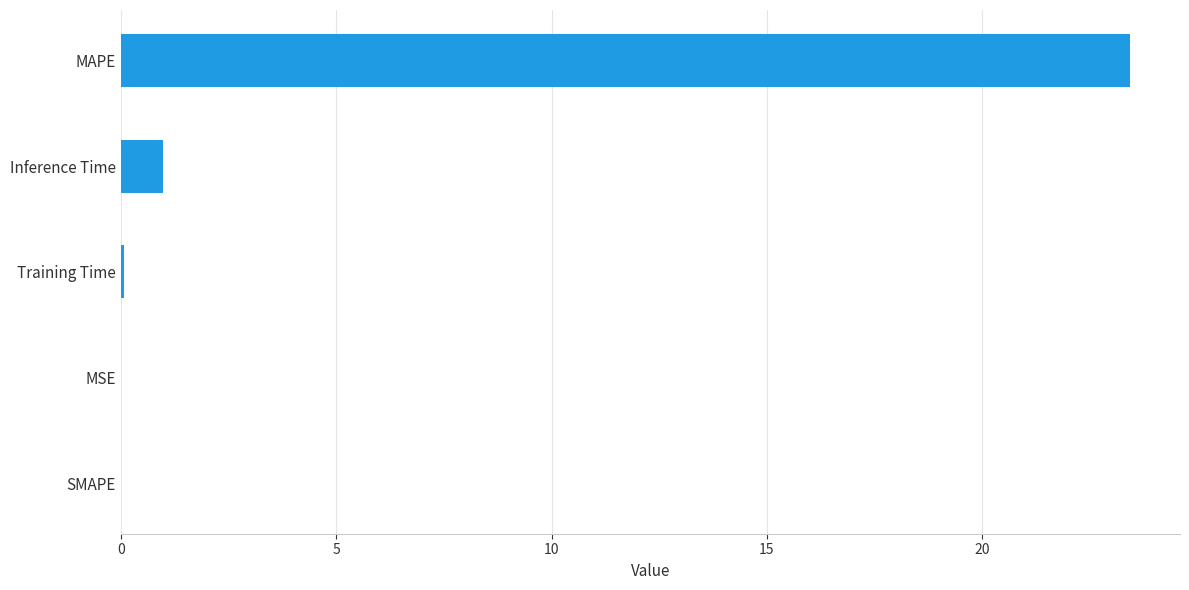

At which label is the value closest to 11?

Inference Time